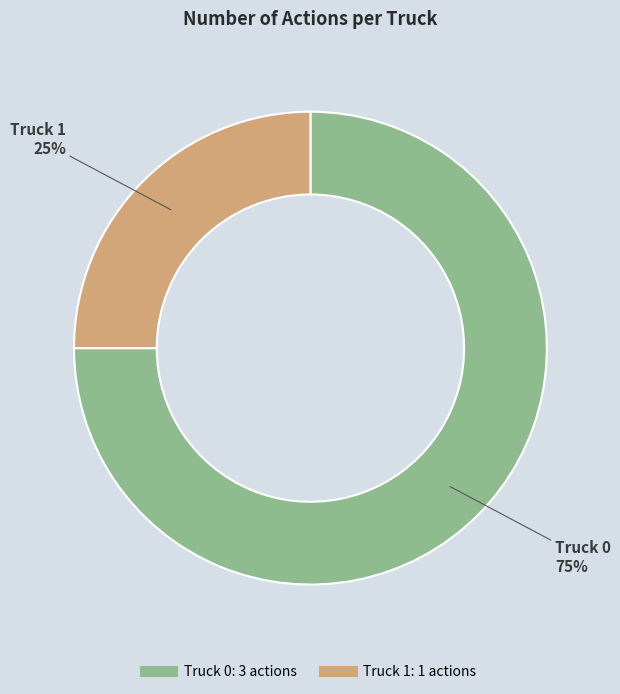

Does Truck 1 represent more than half of the total?

No